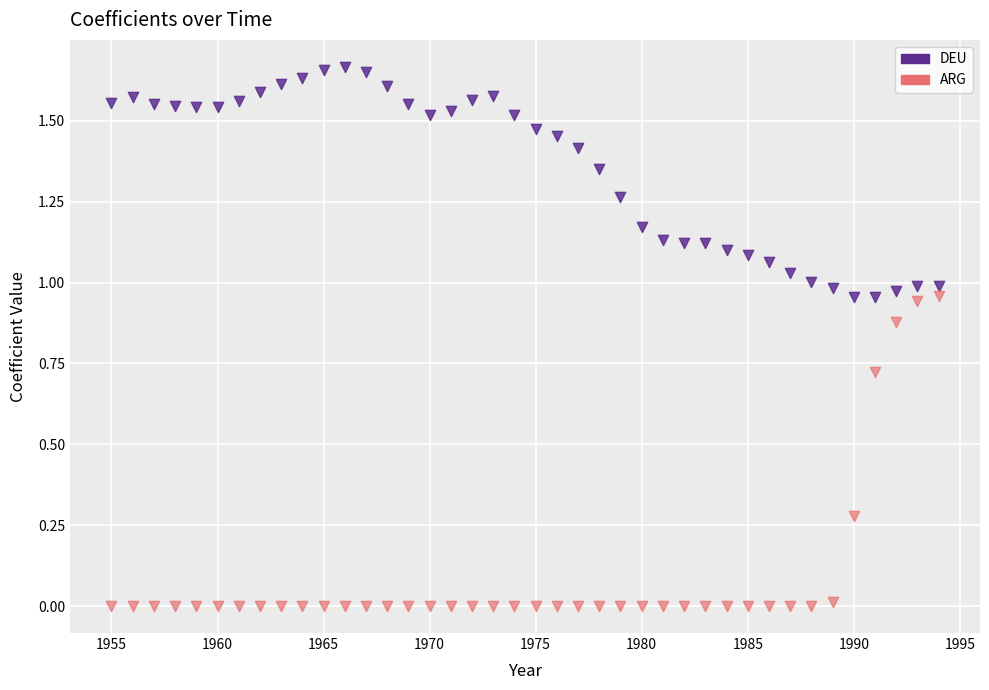

Which series contains the lowest Y value?

ARG